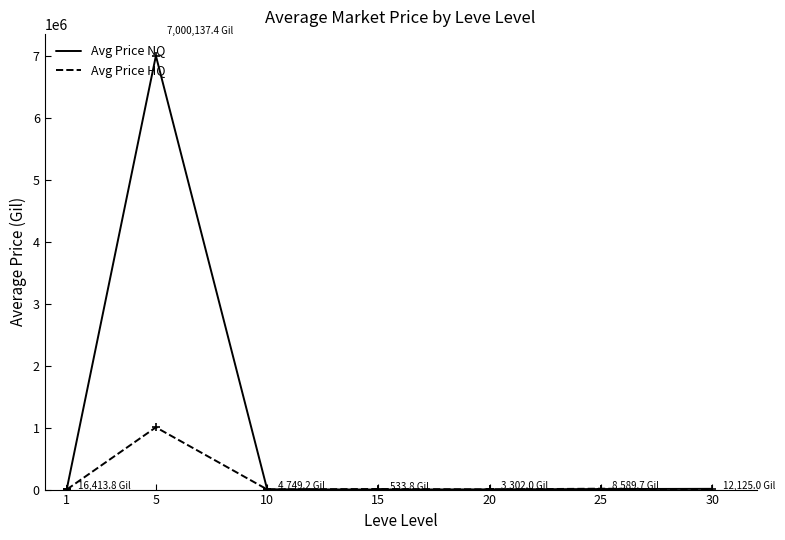

At which category does the chart reach its peak across all series?

5